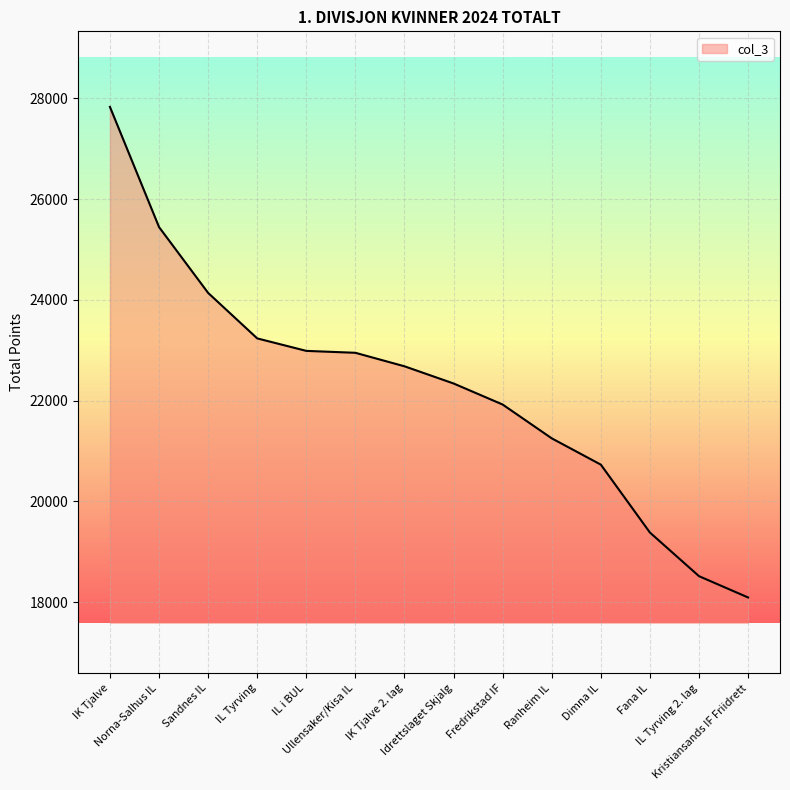

What is the smallest value displayed?

18093